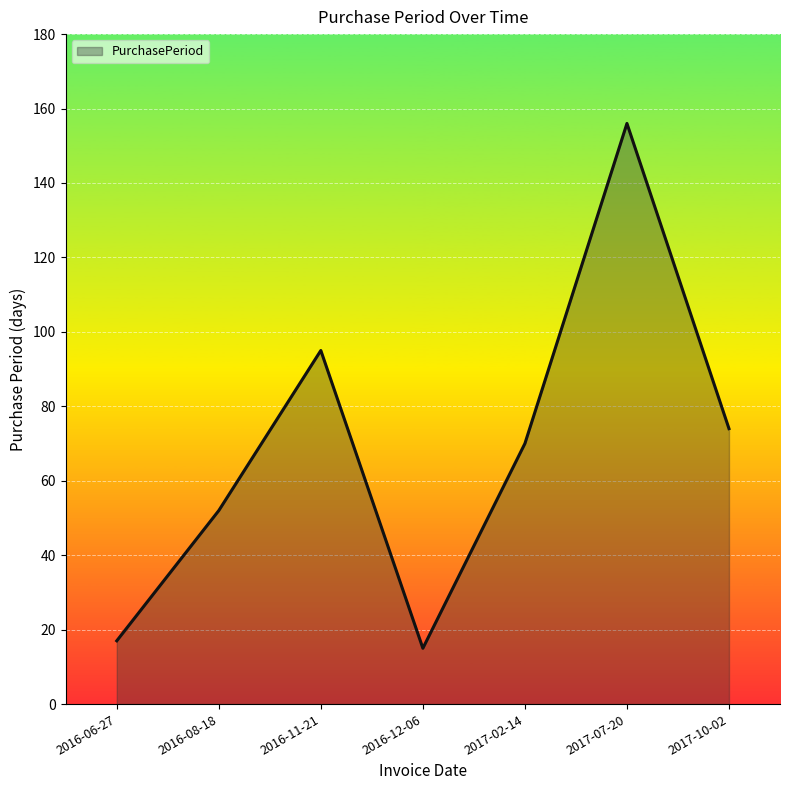

How many lines are shown in the chart?

1